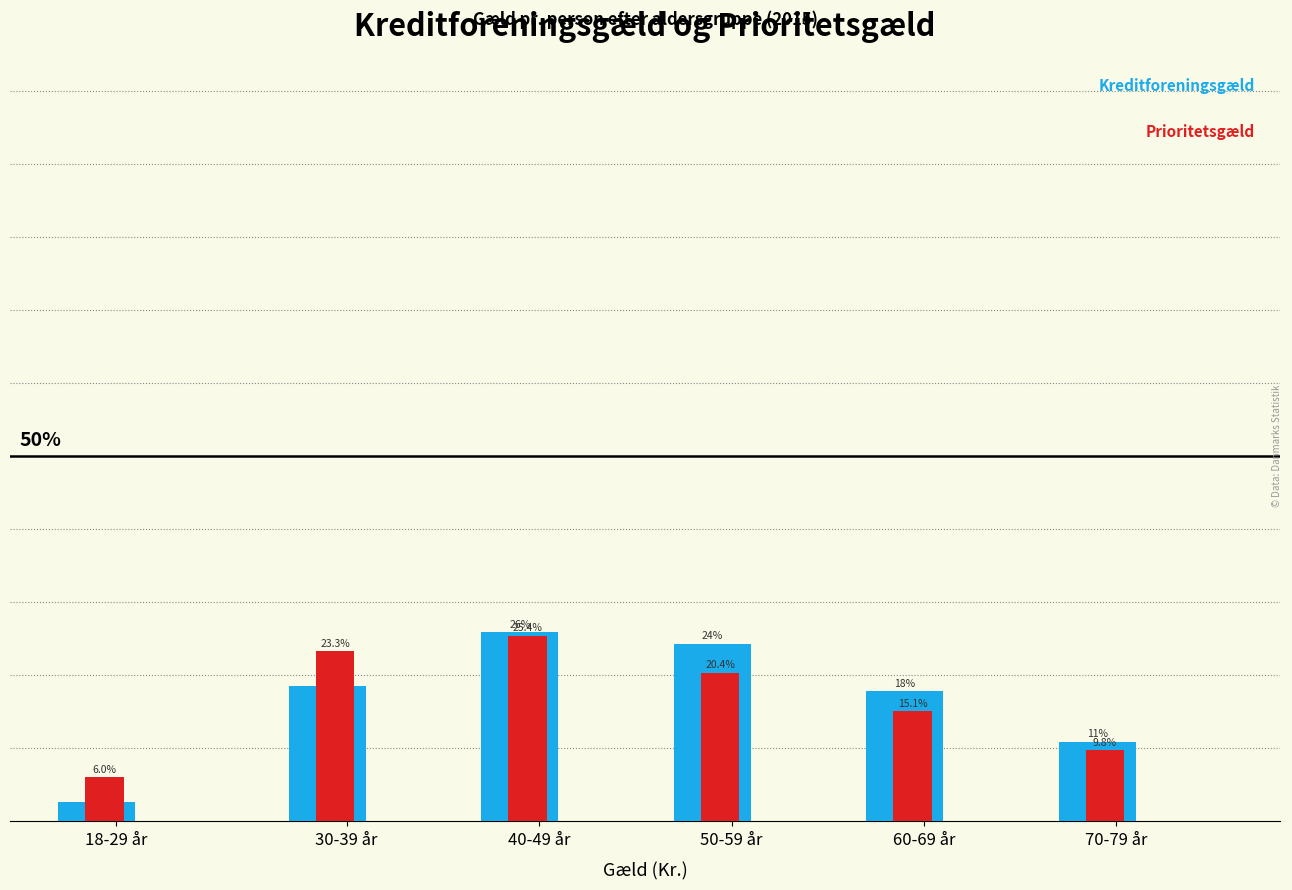

At which category is the sum across all series the highest?

40-49 år